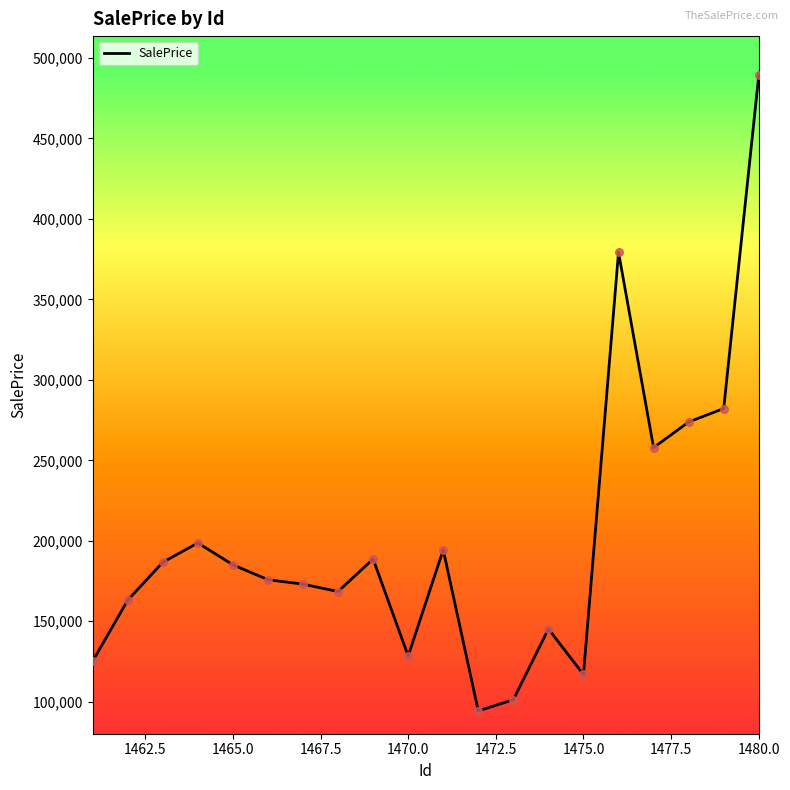

What is the minimum value shown in the chart?

94221.1